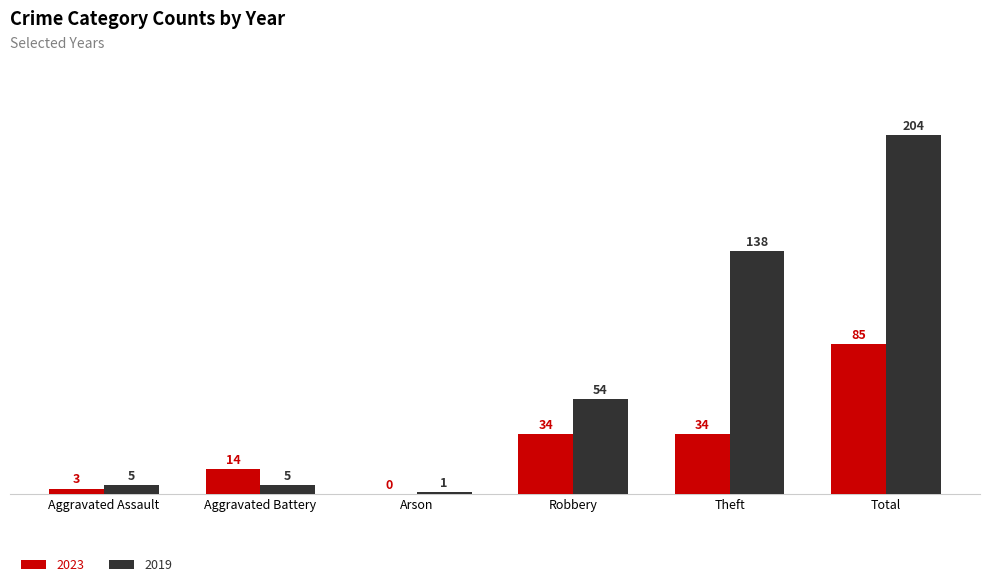

Does the chart contain stacked bars?

No